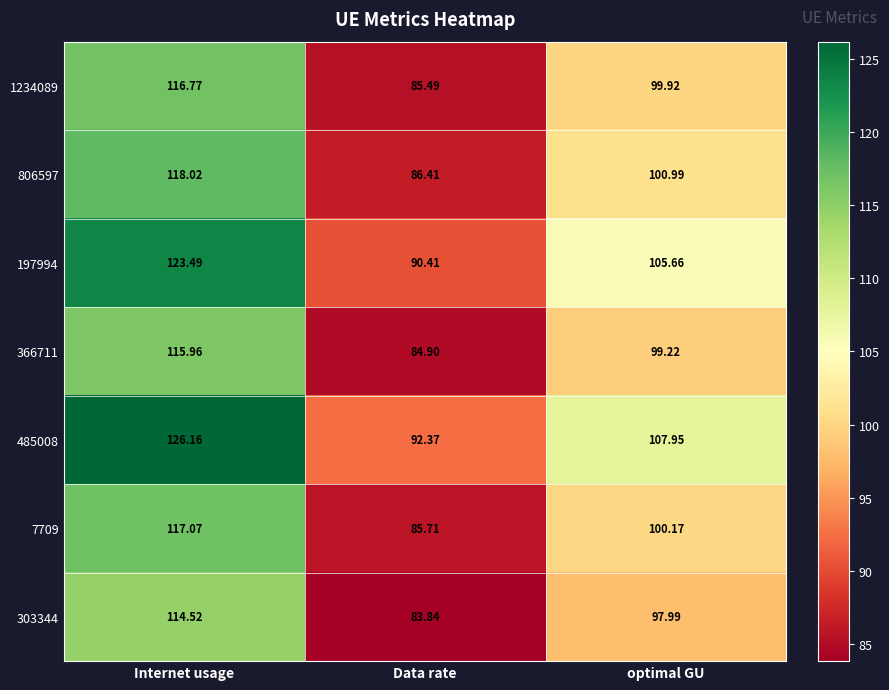

At which category does the chart reach its minimum across all series?

Data rate